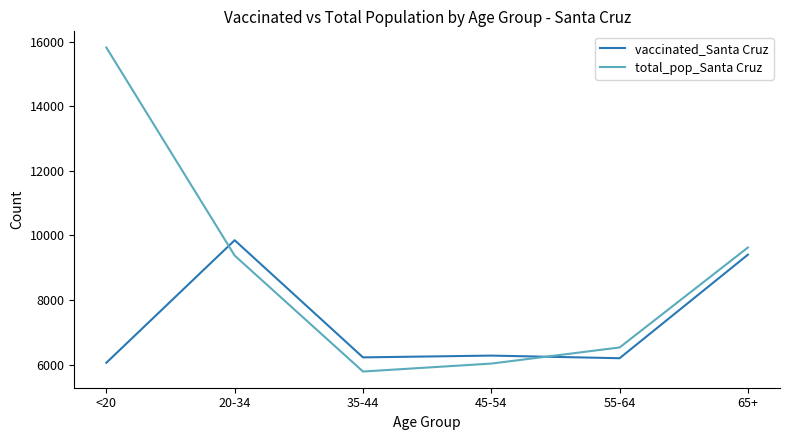

What is the spread (max minus min) of values at <20?

9763